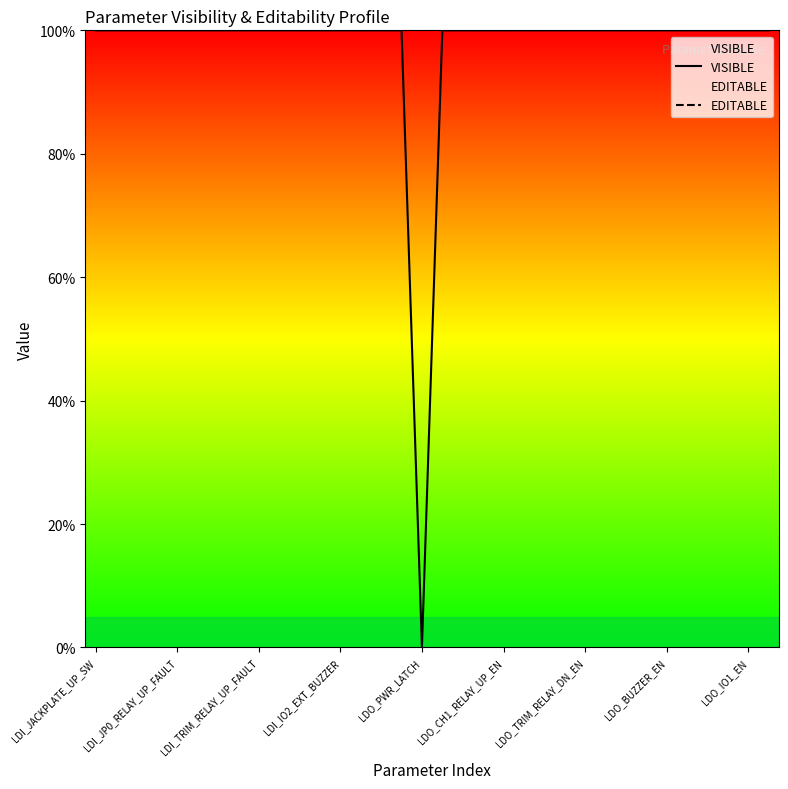

At how many categories does at least one series exceed 47?

34